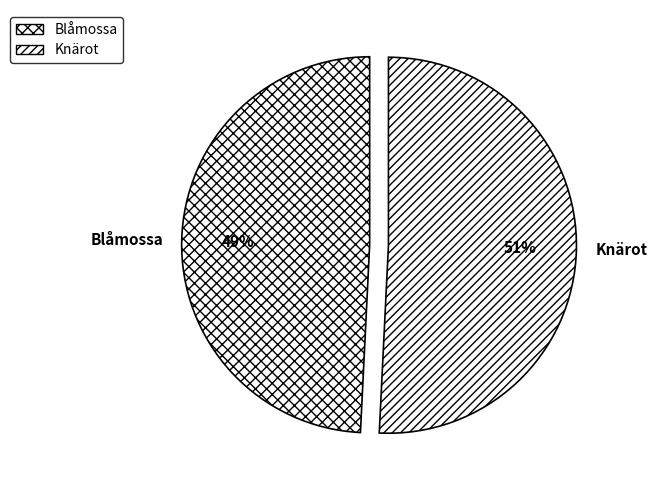

Which category accounts for the majority?

Knärot